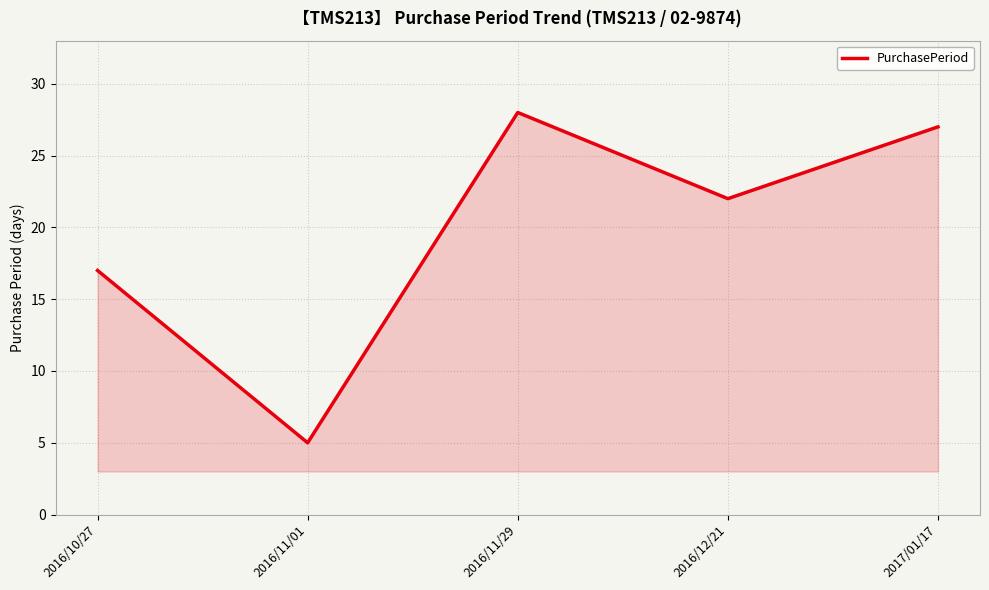

What is the average value?

20